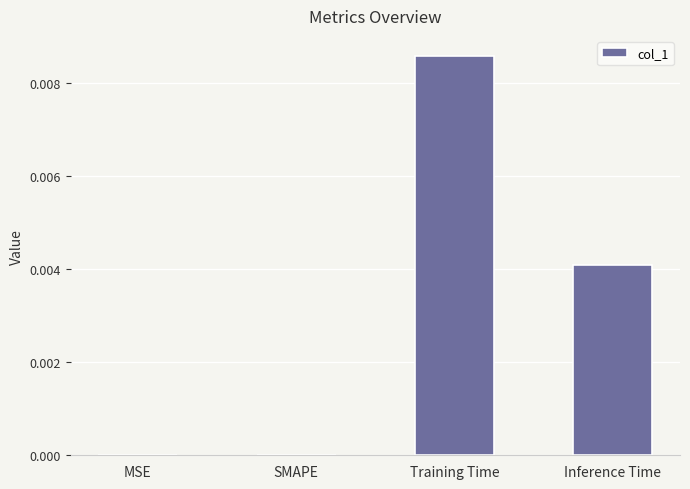

Is it true that the value at Training Time is 0.0?

True